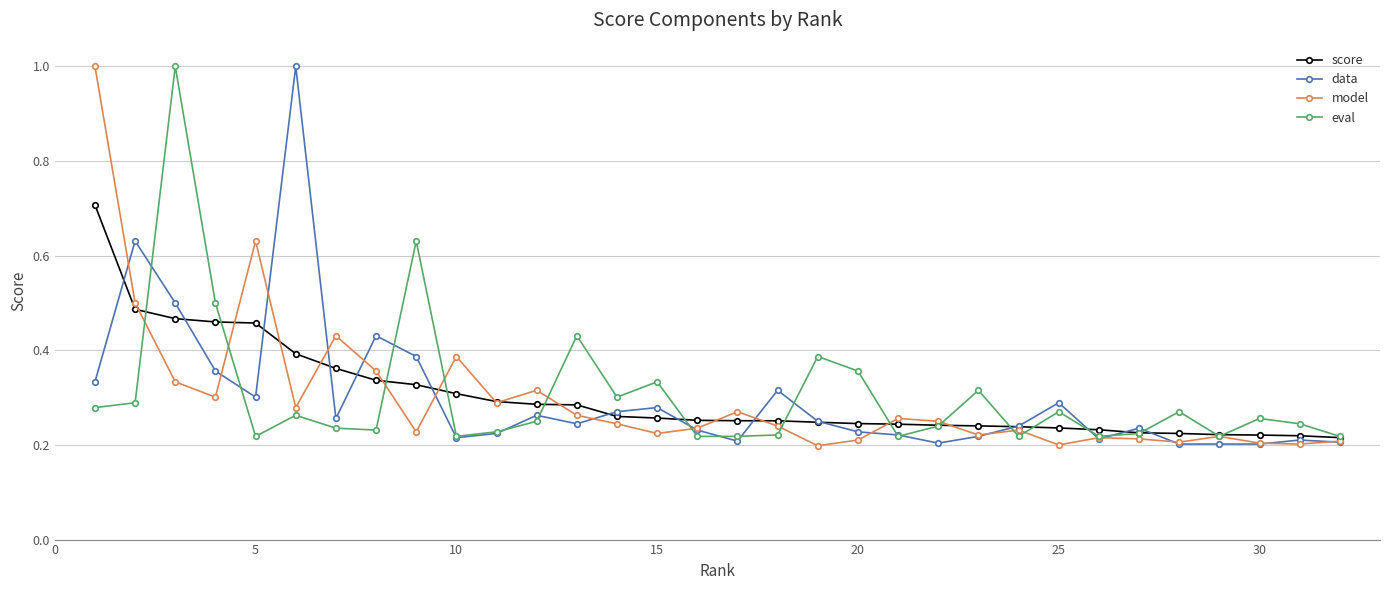

How many data points does each series have?

32